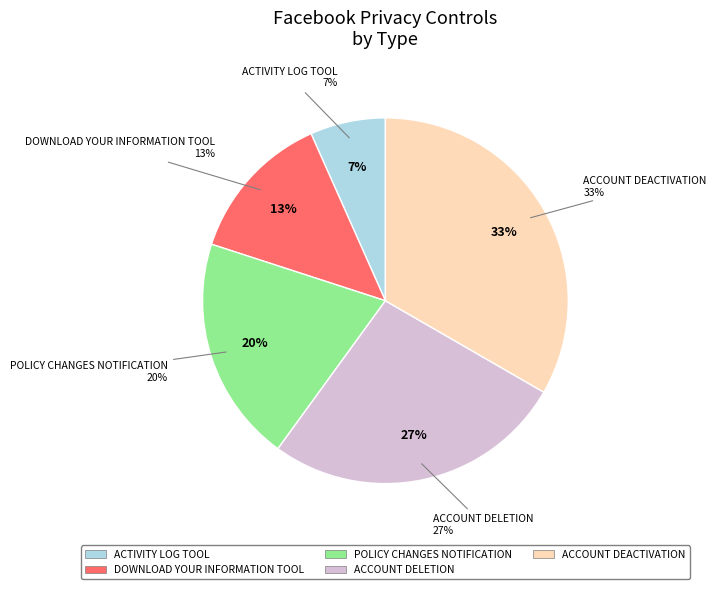

What portion of the pie excludes Activity Log tool?

93.3%